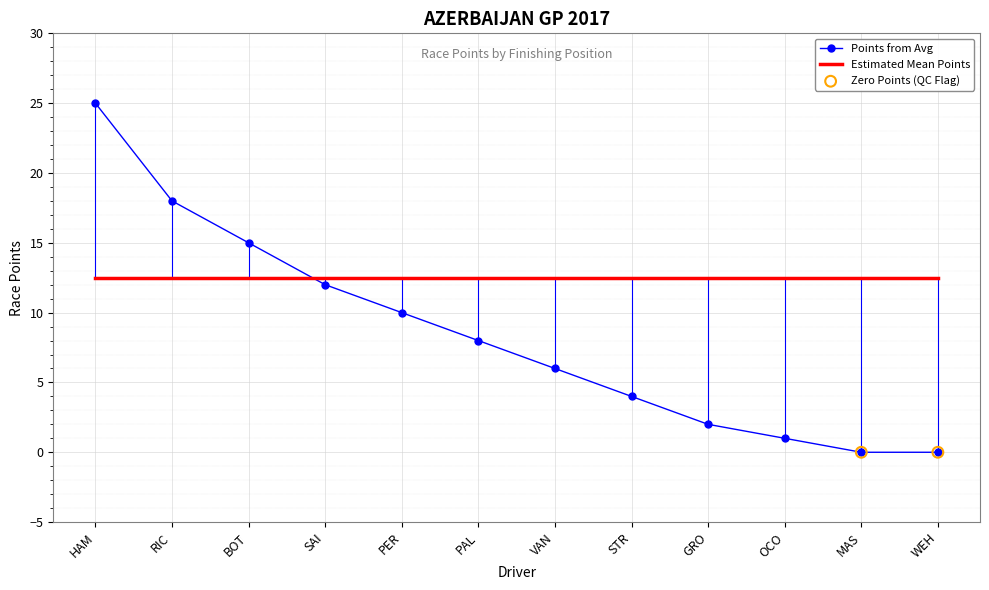

Which series changed the most between RIC and SAI?

Points from Avg